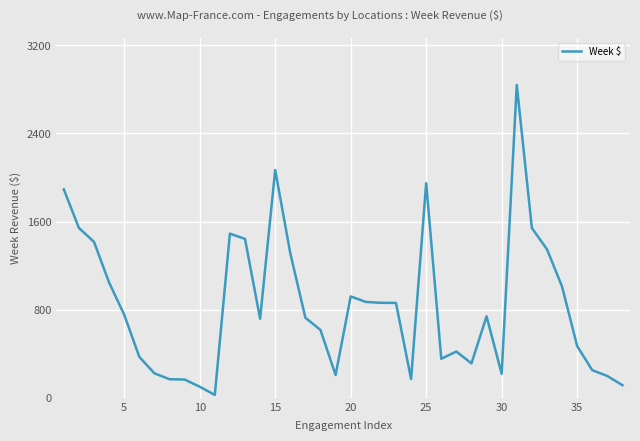

What is the maximum value shown in the chart?

2840.4